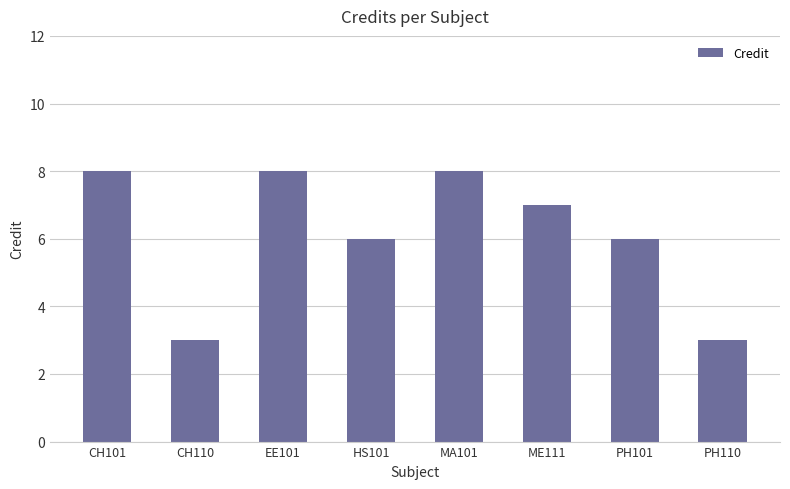

How many values are below 7?

4